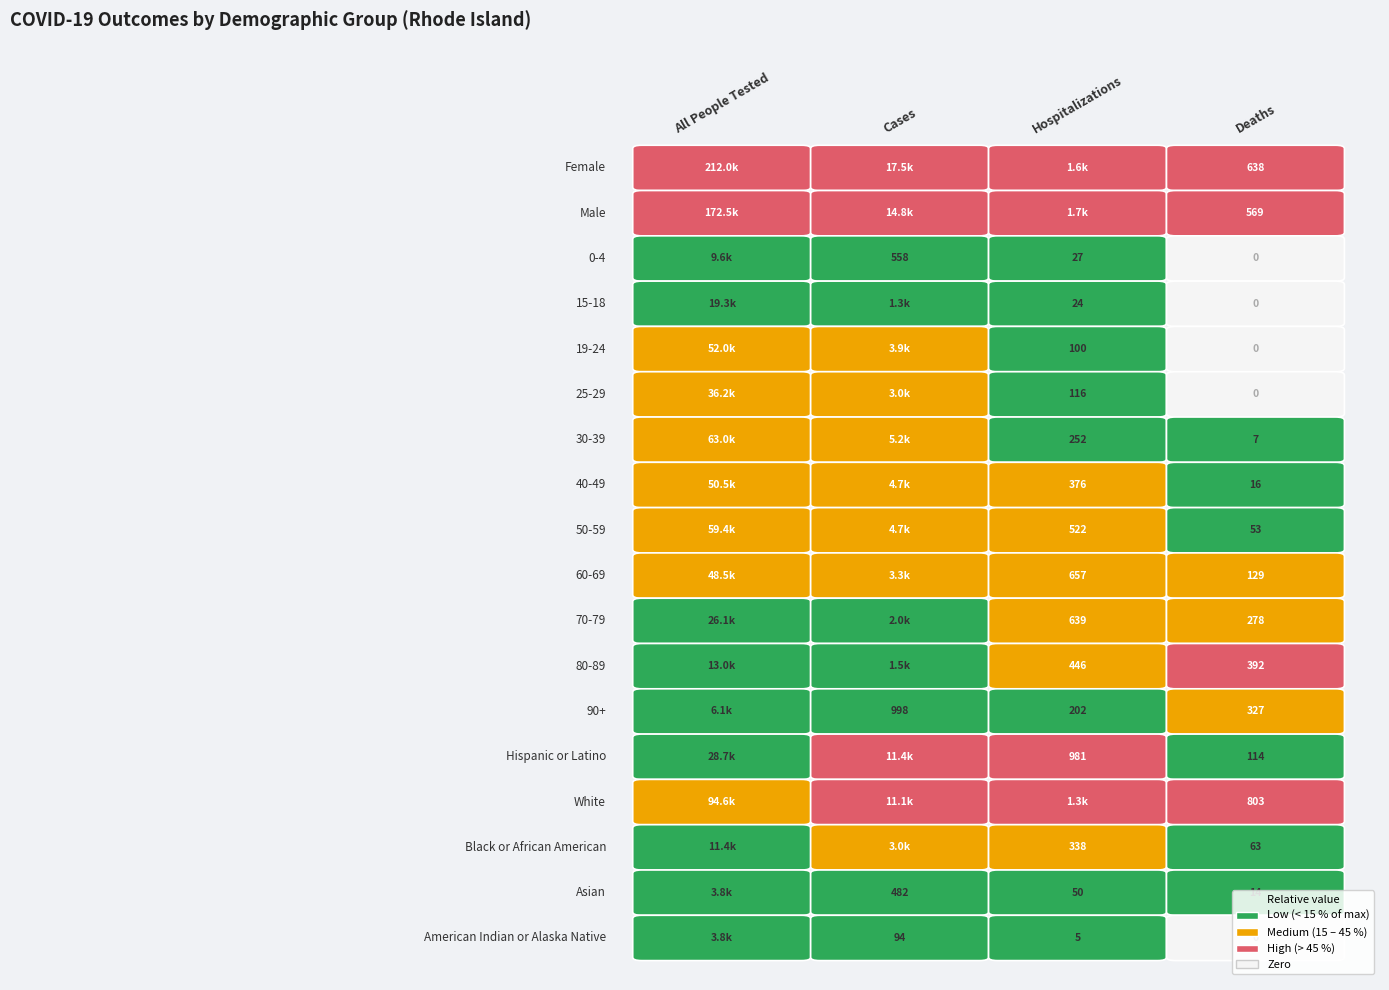

The value of 19-24 at 0 is 51967. True or false?

True